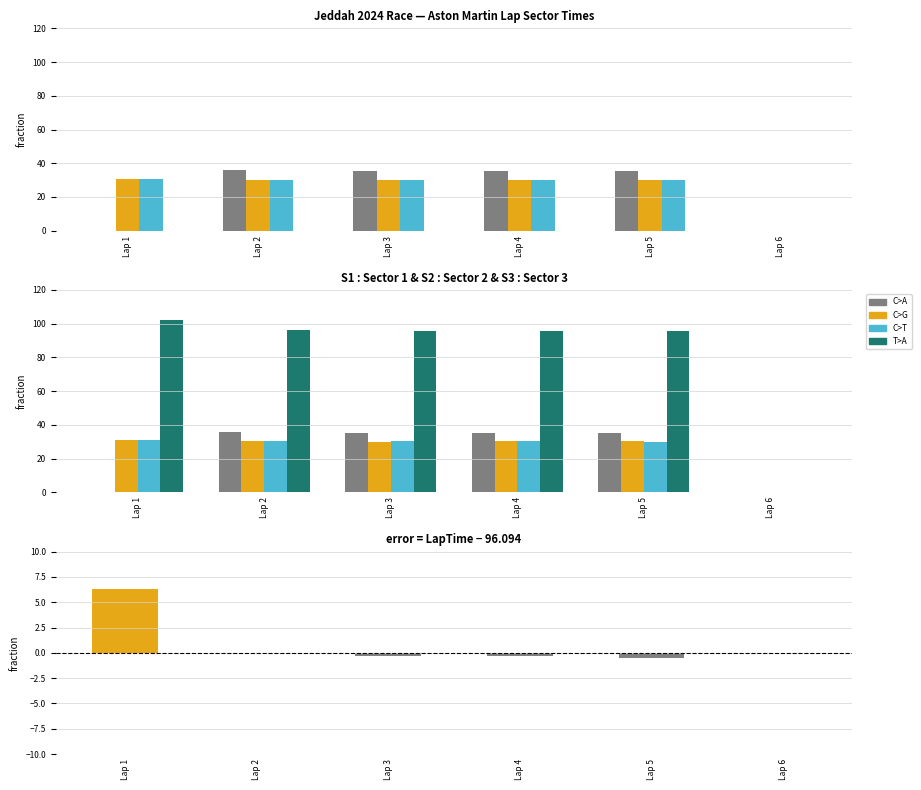

Count the number of data series in this chart.

5